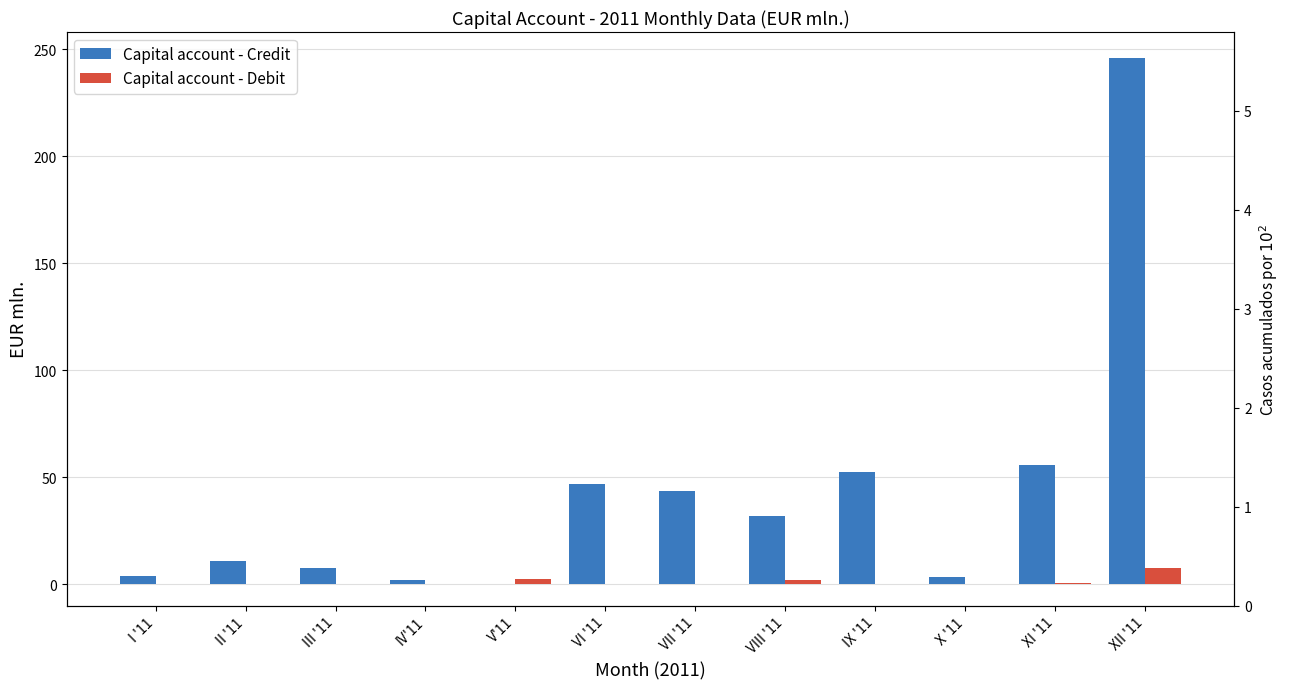

Is it true that Capital account - Debit equals 0.0 at I '11?

False